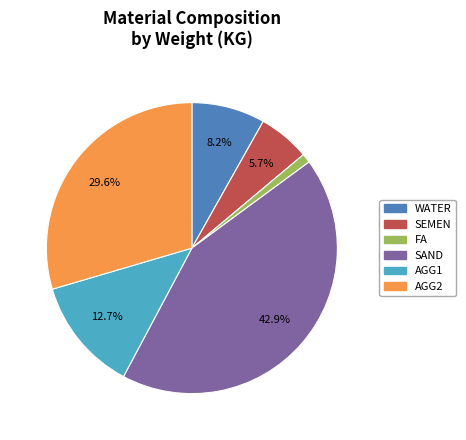

Is SEMEN the majority of the pie?

No